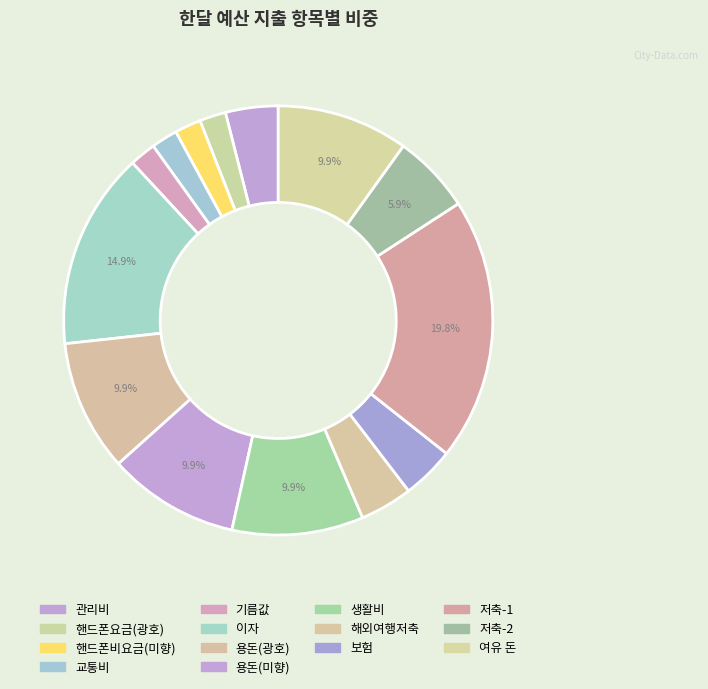

What is the change in value from 교통비 to 여유 돈?

+400000